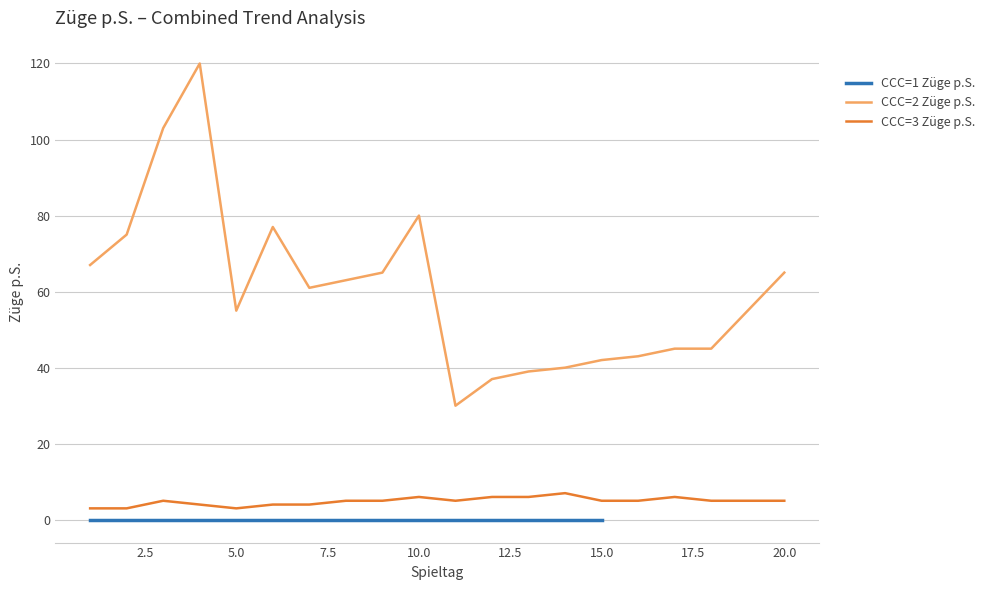

True or false: CCC=2 Züge p.S. and CCC=3 Züge p.S. intersect in this chart.

False